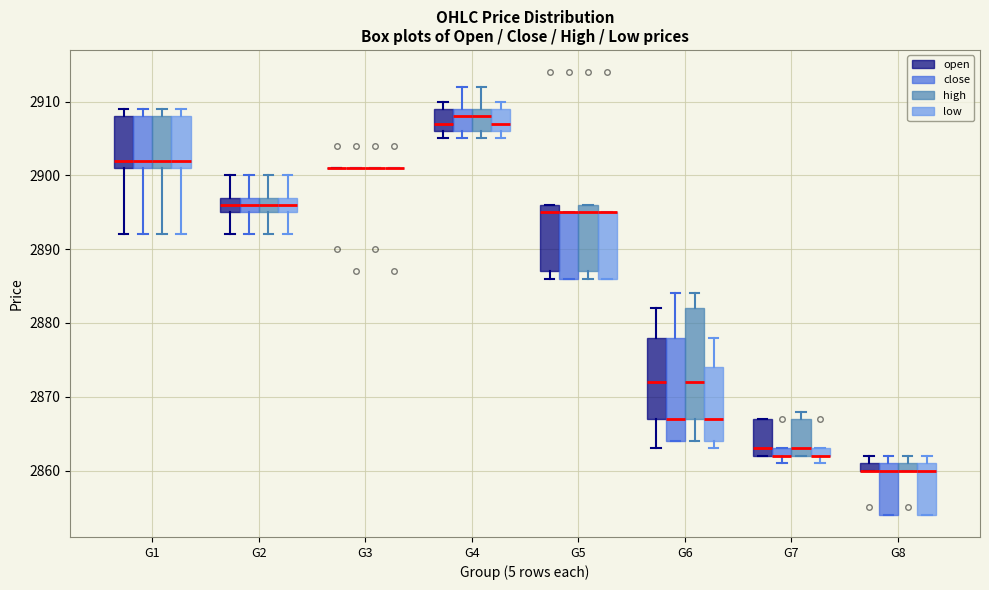

Which box is the tallest, from its lower edge to its upper edge?

G6 (high)